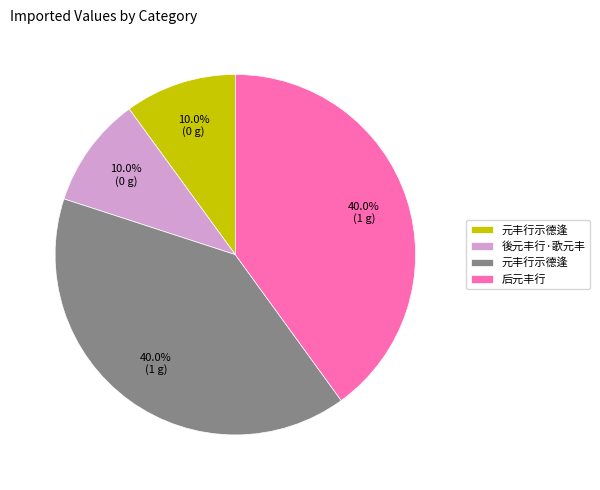

Is there any slice that represents more than half of the pie?

No